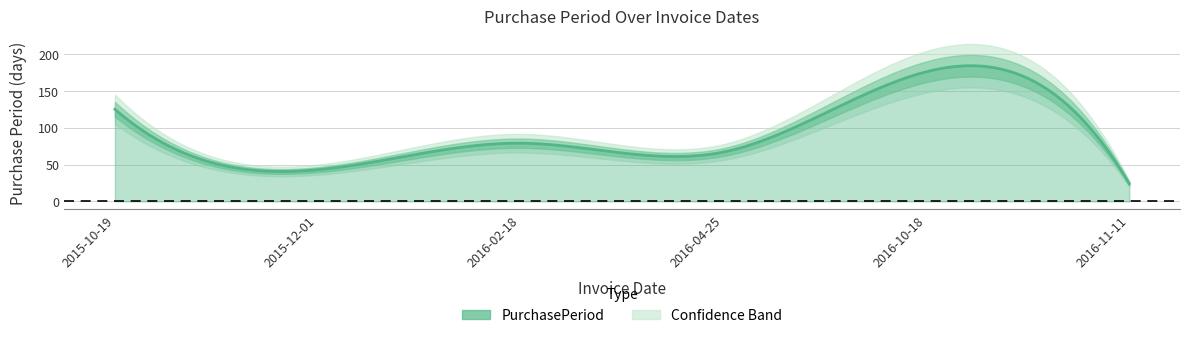

Reading left to right, transcribe all the data shown in this chart.

125	43	79	67	176	24